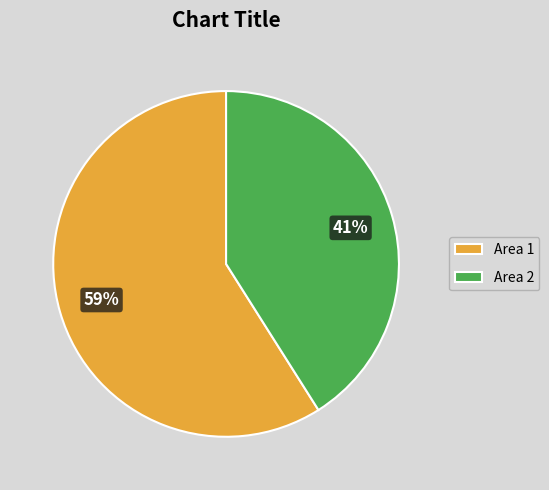

Combined, do Area 1 and Area 2 account for over 50%?

Yes